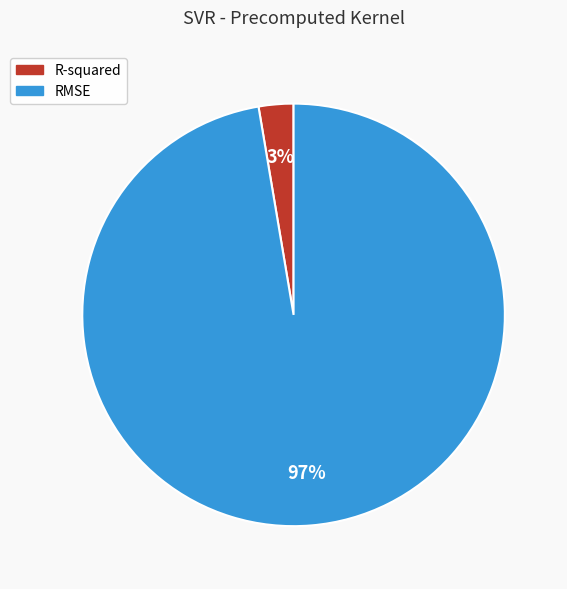

True or false: RMSE accounts for 97% of the total.

True